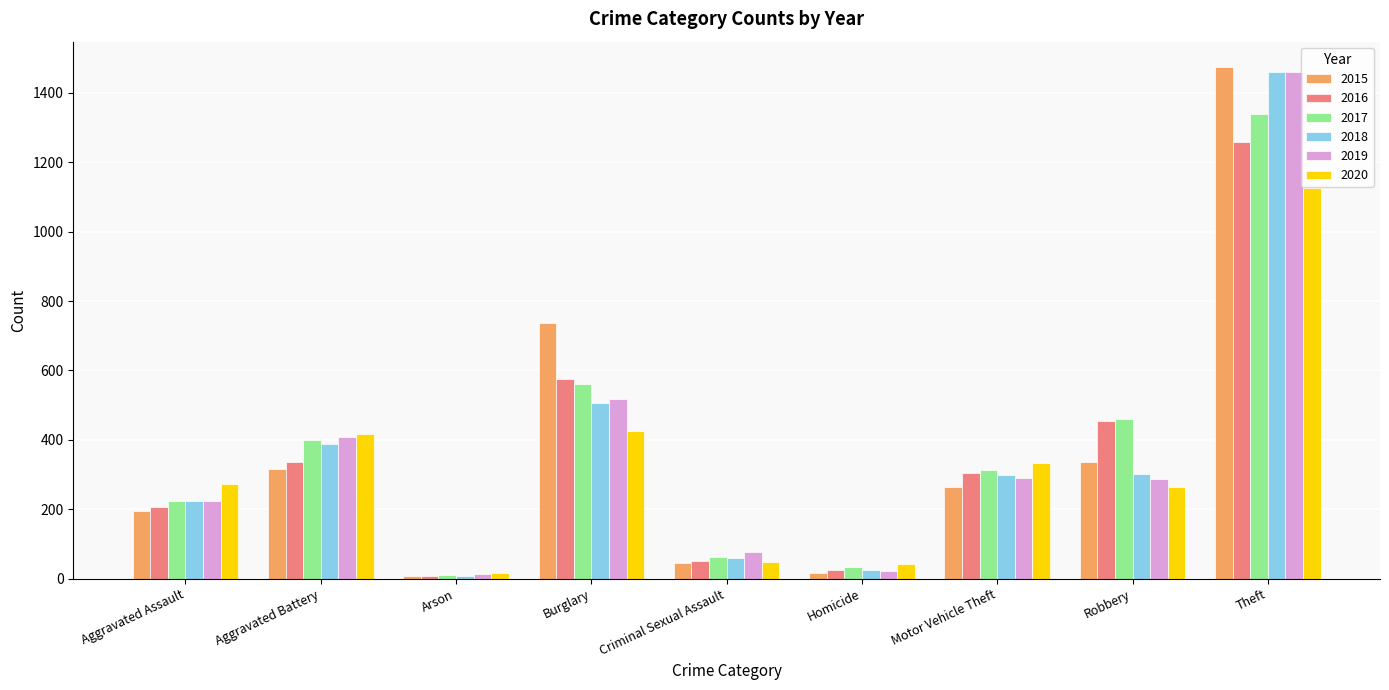

How many bars are there in each group?

6